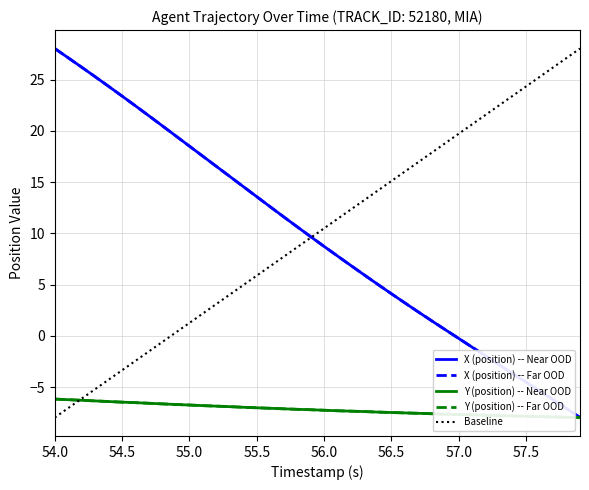

Is the value of Y (position) at 54.5 greater than the value of X (position) at 17?

No